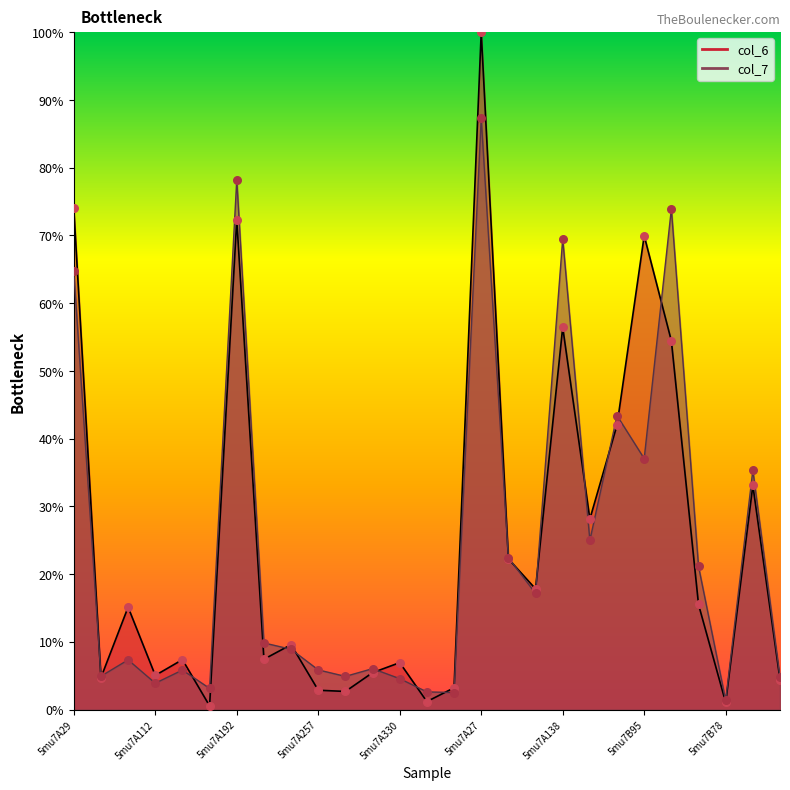

Which series contains the highest Y value?

col_6